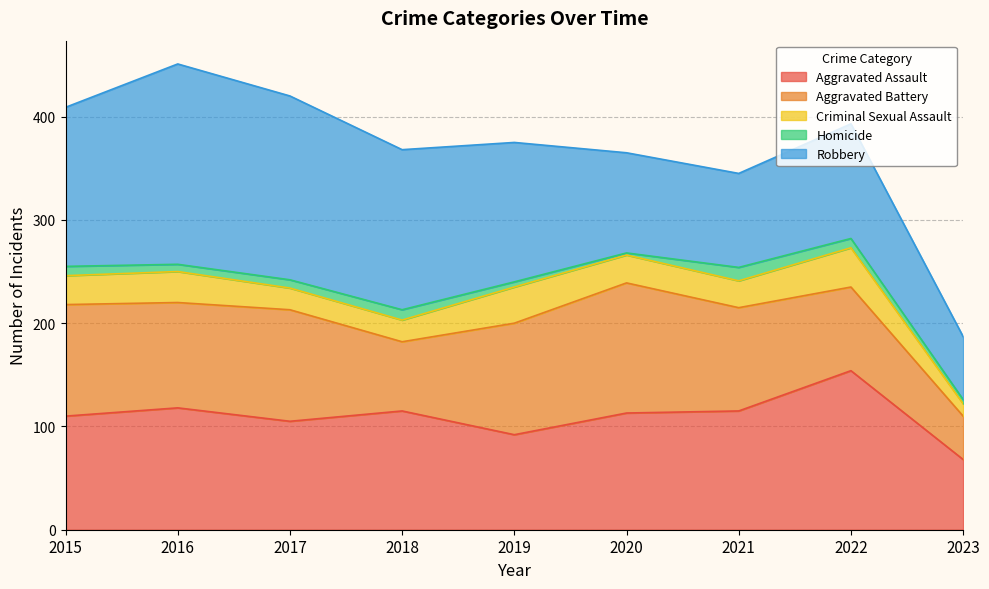

Is the value of Robbery at 2016 greater than the value of Aggravated Assault at 2020?

Yes